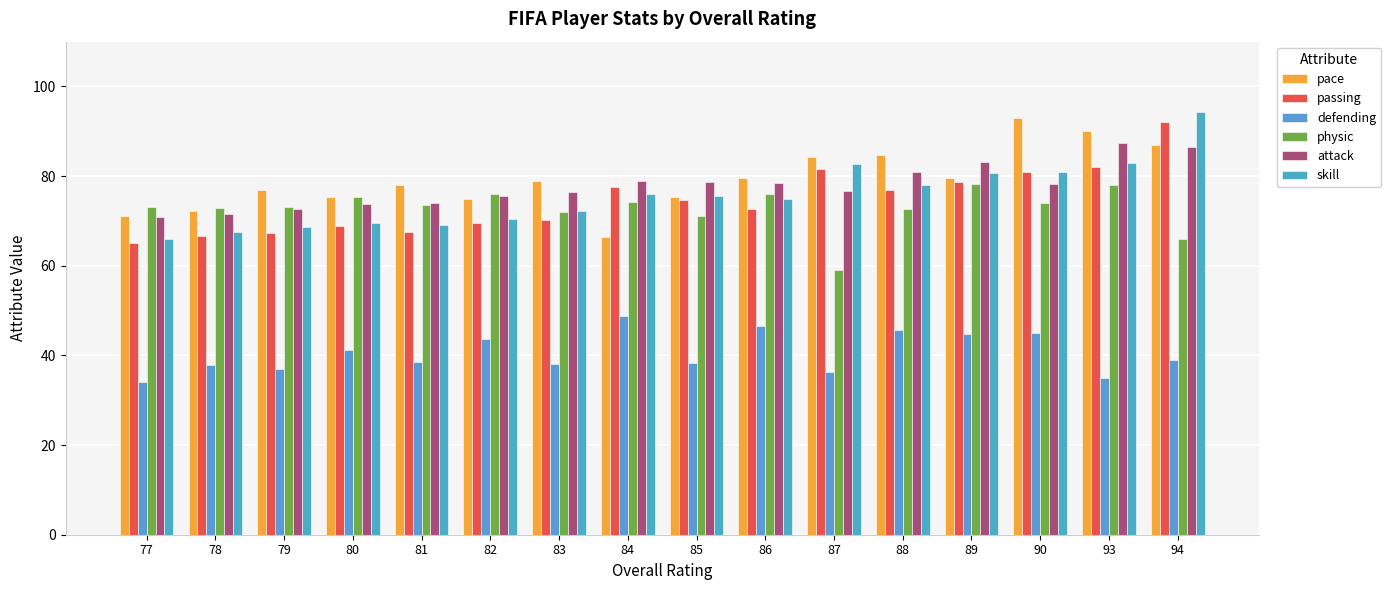

At 93, list the series in order from largest to smallest.

pace, attack, skill, passing, physic, defending